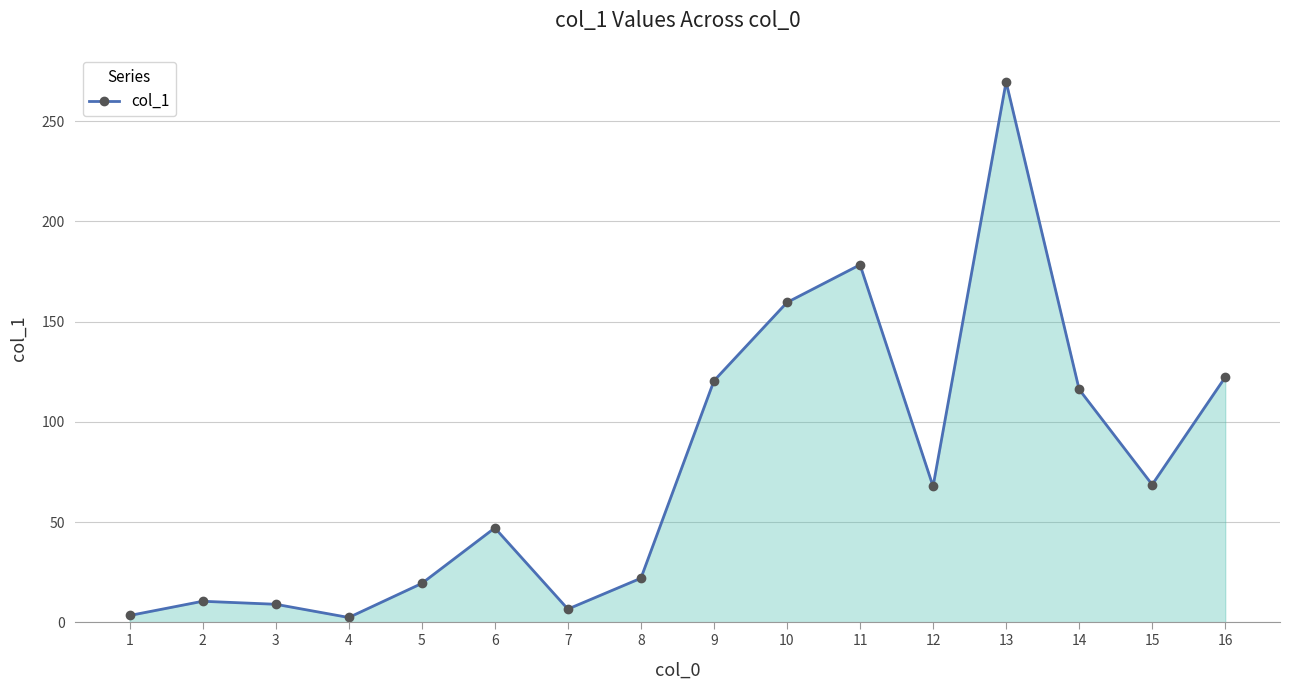

Is it true that the value at 3 is 9.0?

True